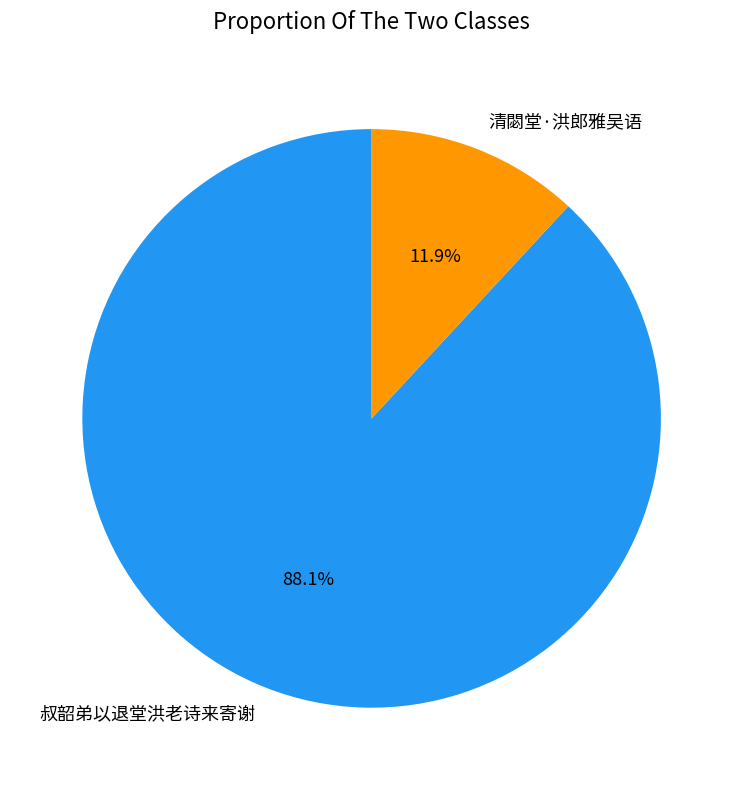

To the nearest percent, what portion does 叔韶弟以退堂洪老诗来寄谢 represent?

88%